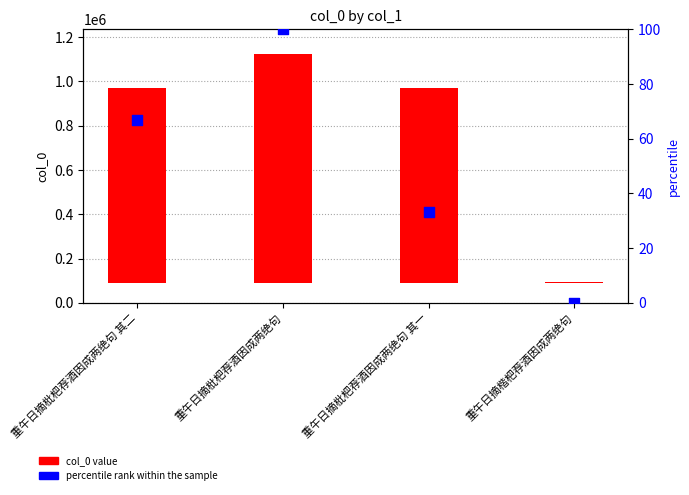

What is the total value across all series at 重午日摘楷杷荐酒因成两绝句?

4788.2